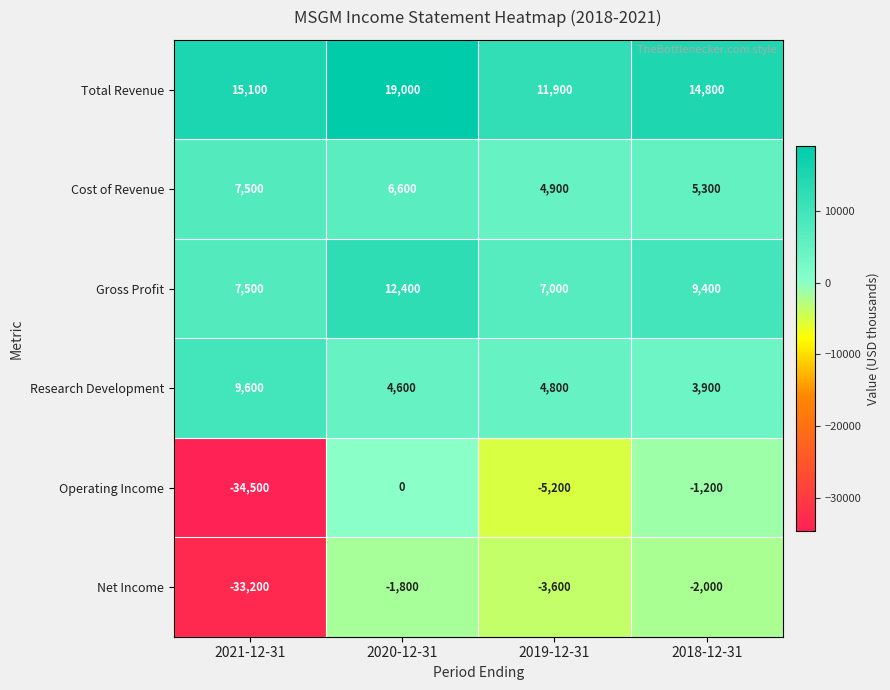

What is the difference between the maximum and second lowest values in the Gross Profit series?

4900